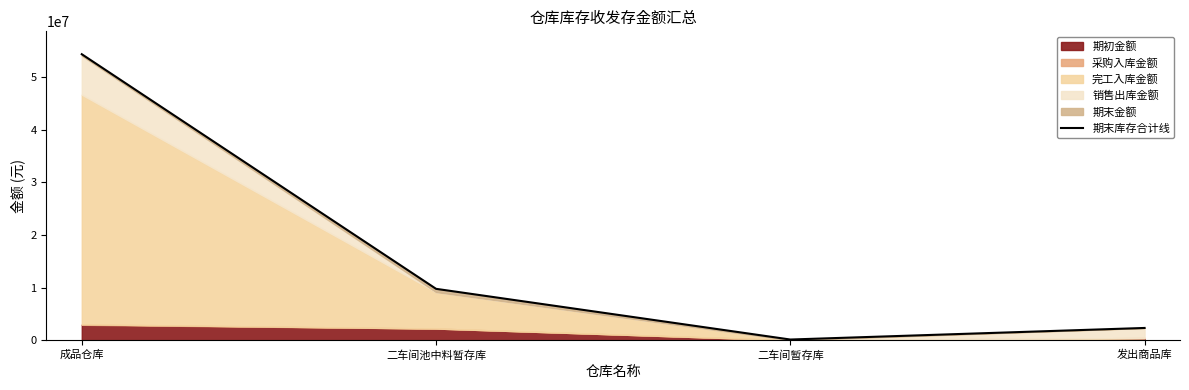

What is the average value?

16647932.7